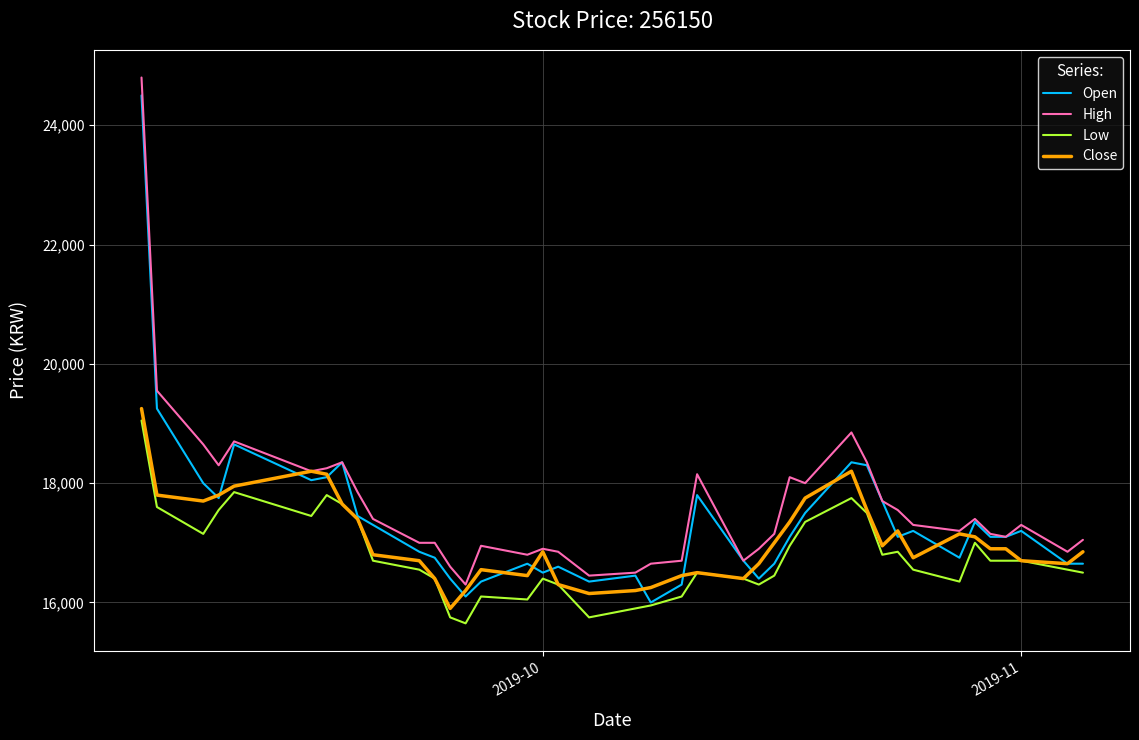

What is the maximum value shown in the chart?

24800